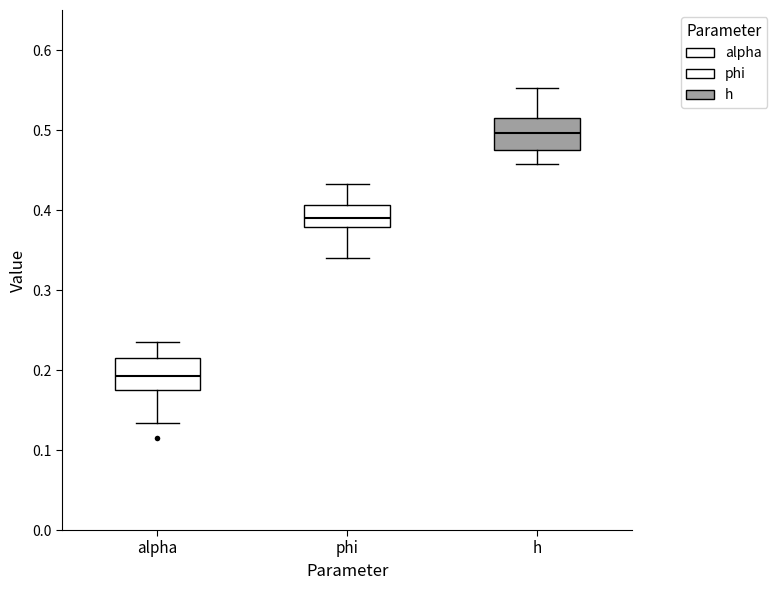

Where does the lower whisker of the box for phi end on the y-axis? The values are not printed on the chart, so give them approximately, as read against the axis.

0.34